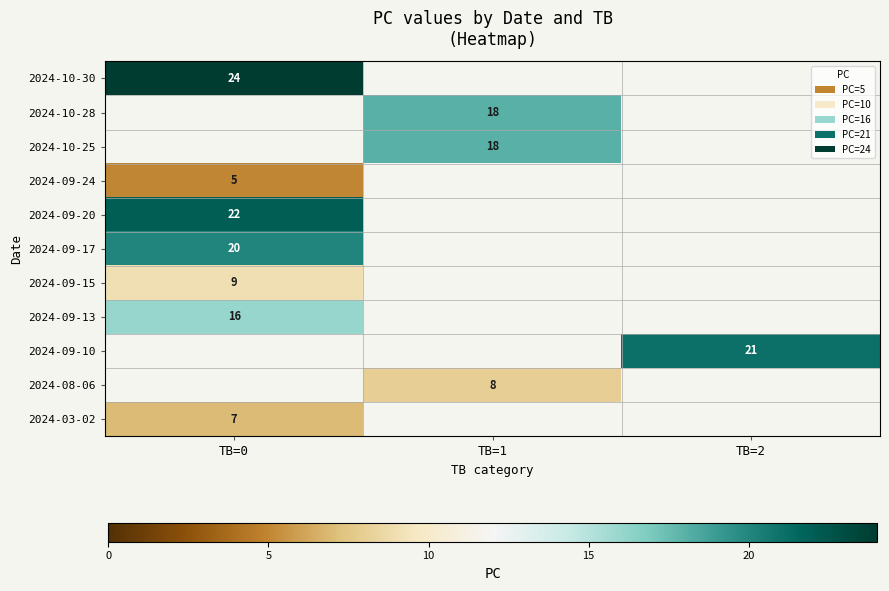

Is it true that 2024-03-02 equals 2 at TB=0?

False